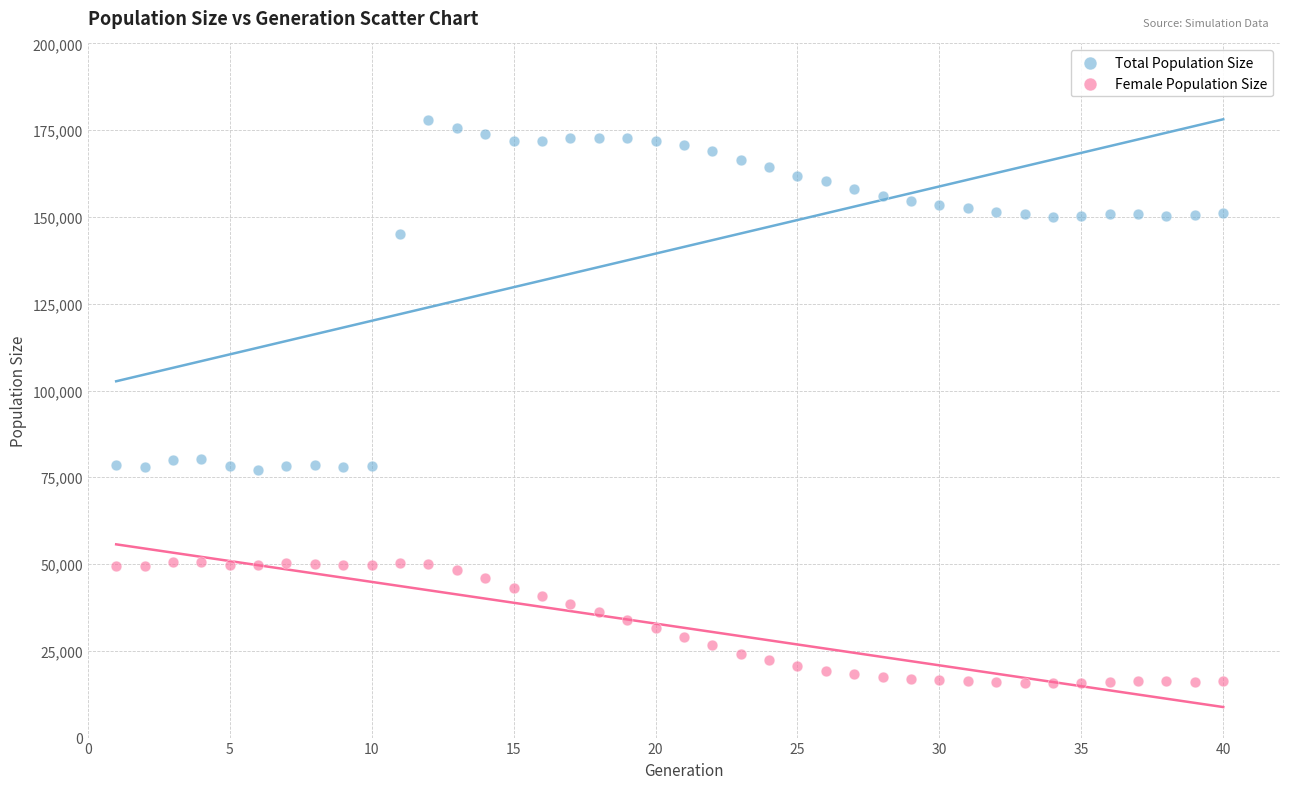

What are all the series names shown in the legend?

Total Population Size, Female Population Size